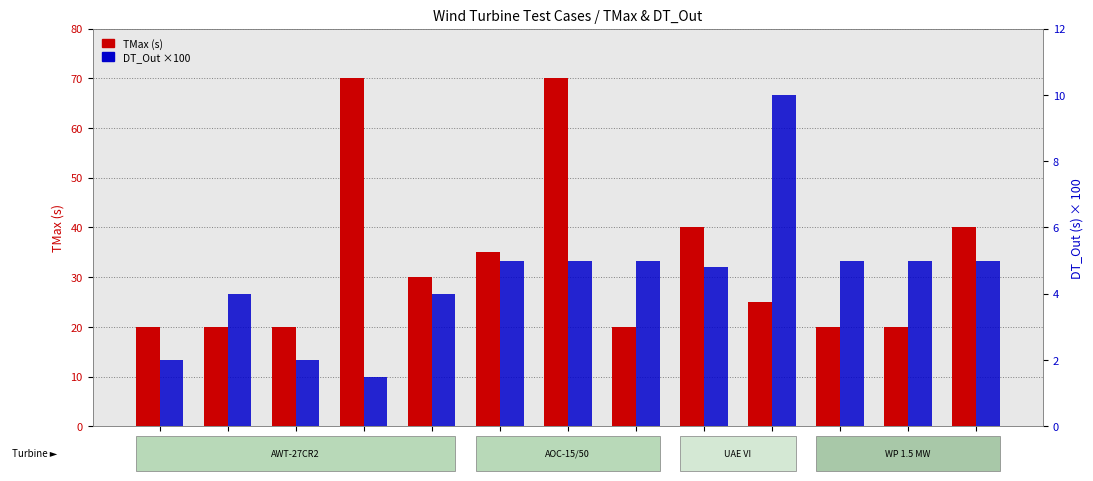

Count the TMax (s) values in the range 20 to 40.

11